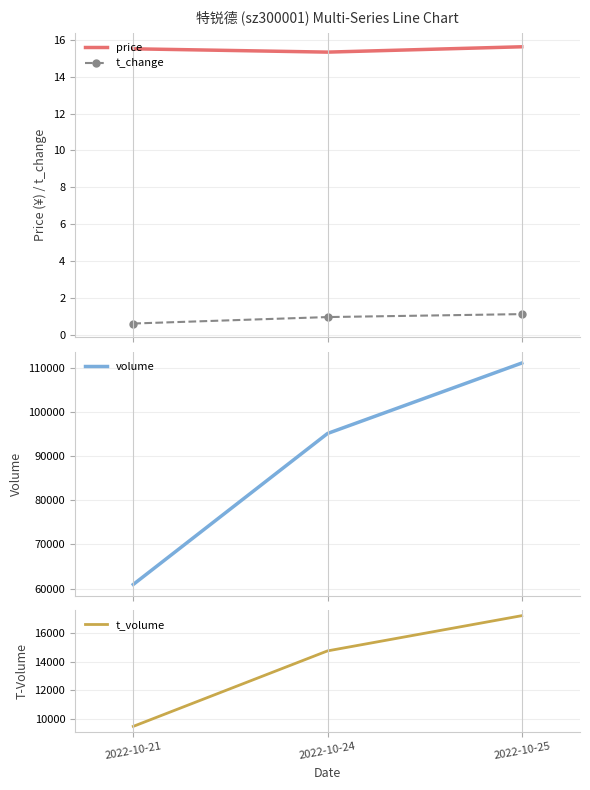

Rank the categories by t_volume value from lowest to highest.

2022-10-21, 2022-10-24, 2022-10-25